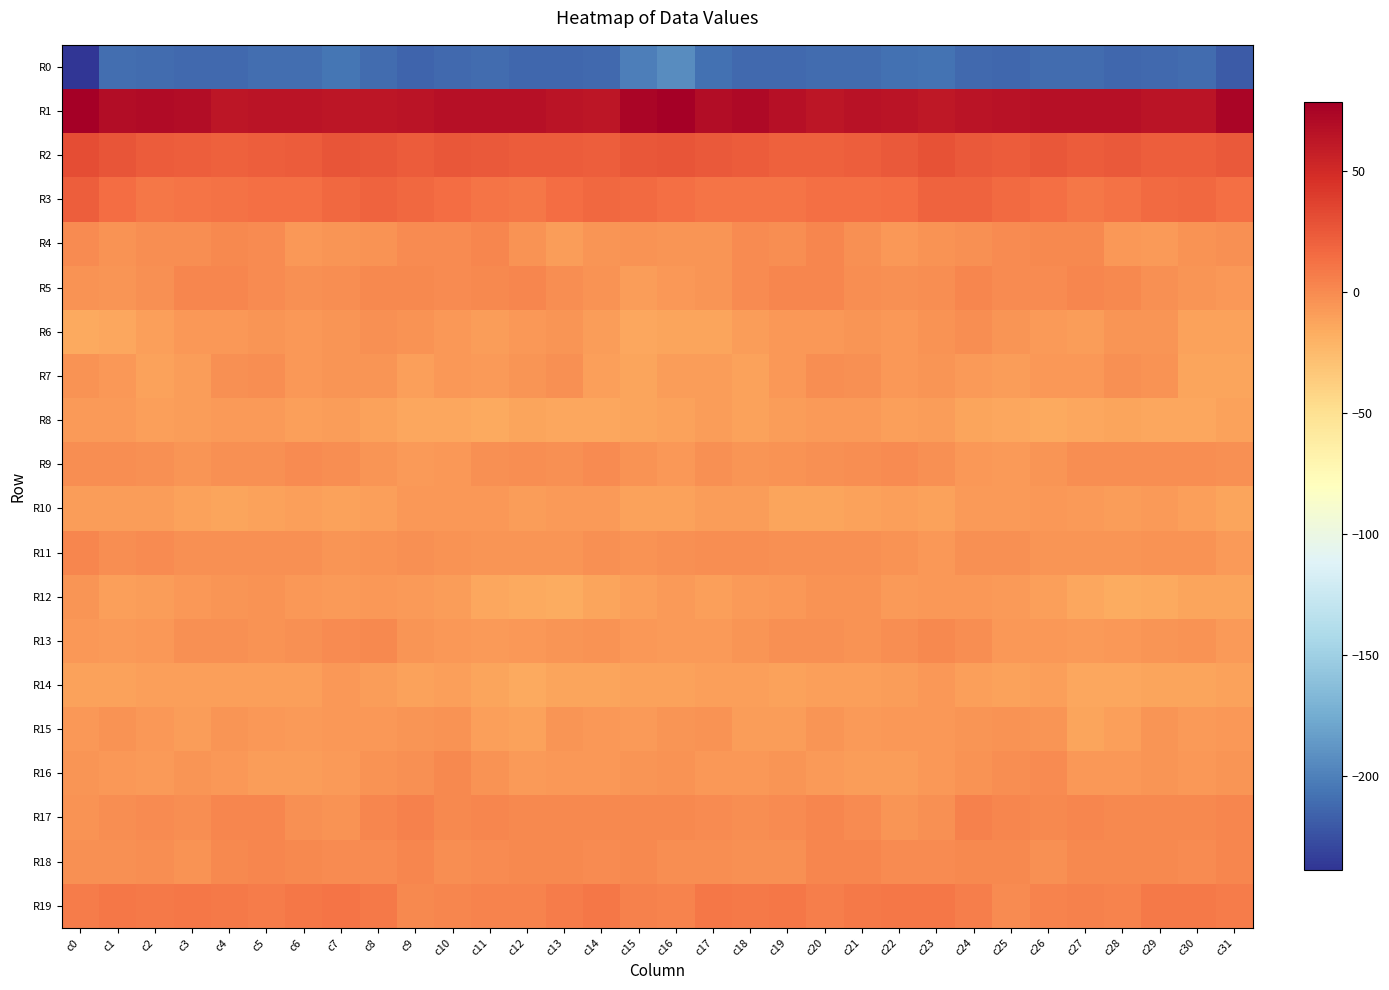

What is the difference between the highest and lowest values at c0?

316.1